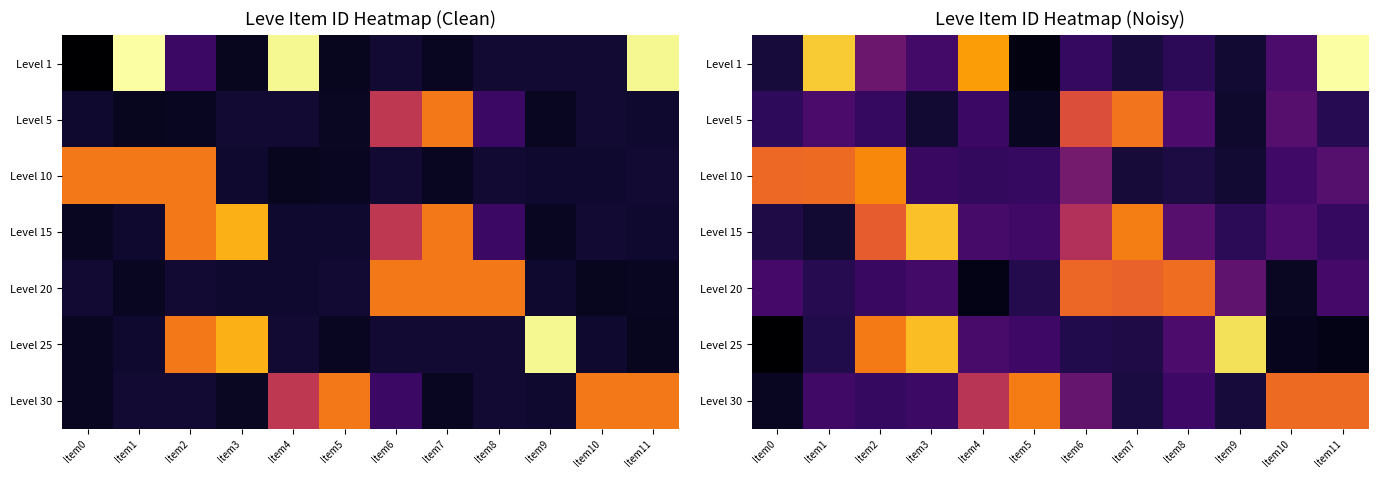

What is the smallest value displayed?

-2552.4